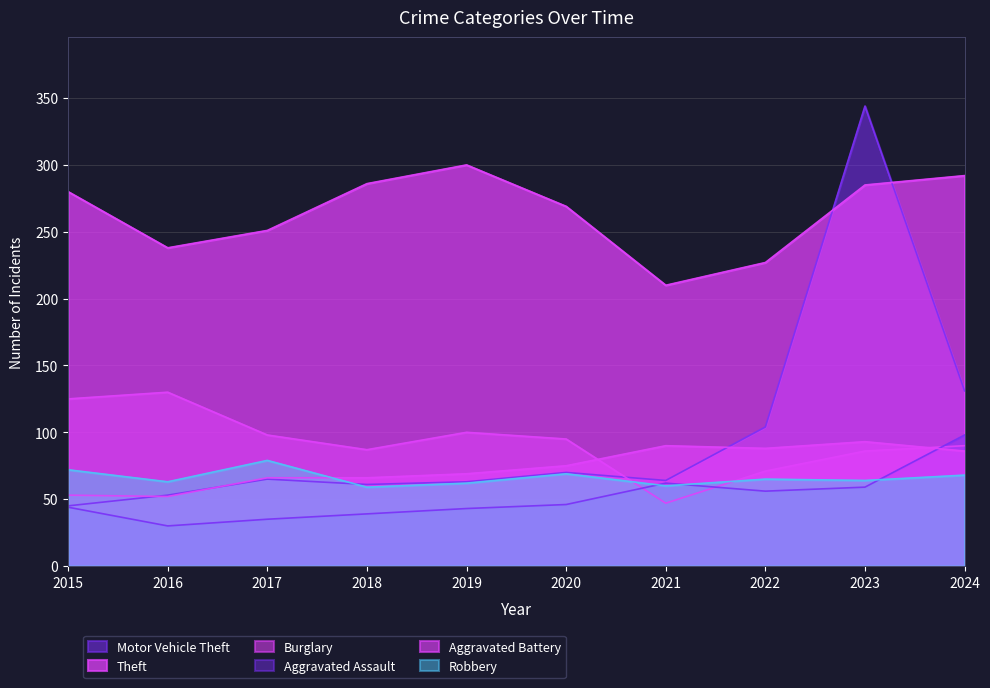

What are all the series names shown in the legend?

Aggravated Assault, Theft, Burglary, Motor Vehicle Theft, Robbery, Aggravated Battery